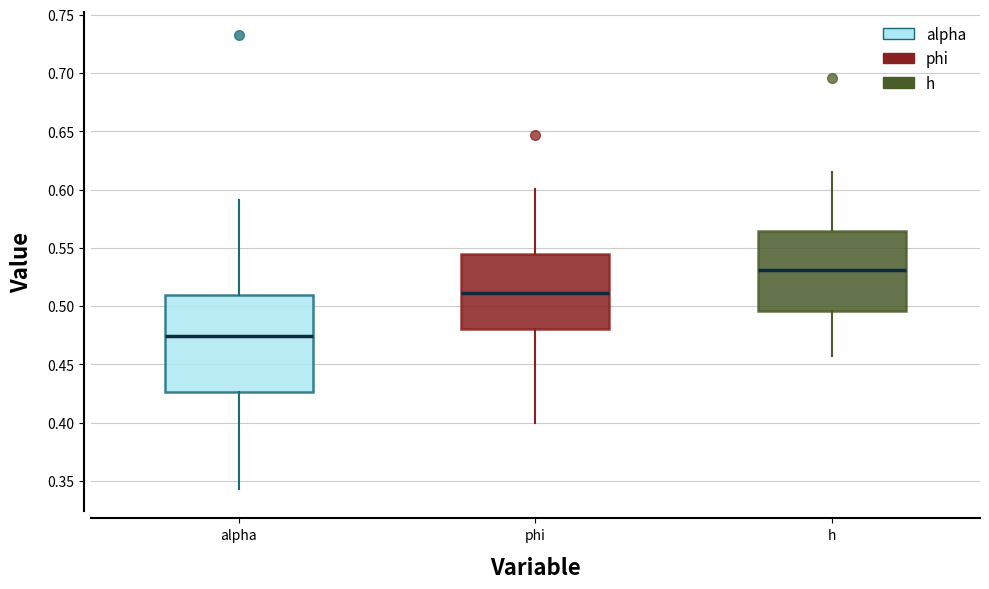

Reading left to right, transcribe this box plot: for each box, give where its median line is, the range the box spans, and where its two whiskers end, as read against the y-axis. The values are not printed on the chart, so give them approximately, as read against the axis.

alpha: median 0.475, box 0.425 to 0.510, whiskers 0.345 to 0.590
phi: median 0.510, box 0.480 to 0.545, whiskers 0.400 to 0.600
h: median 0.530, box 0.495 to 0.565, whiskers 0.455 to 0.615